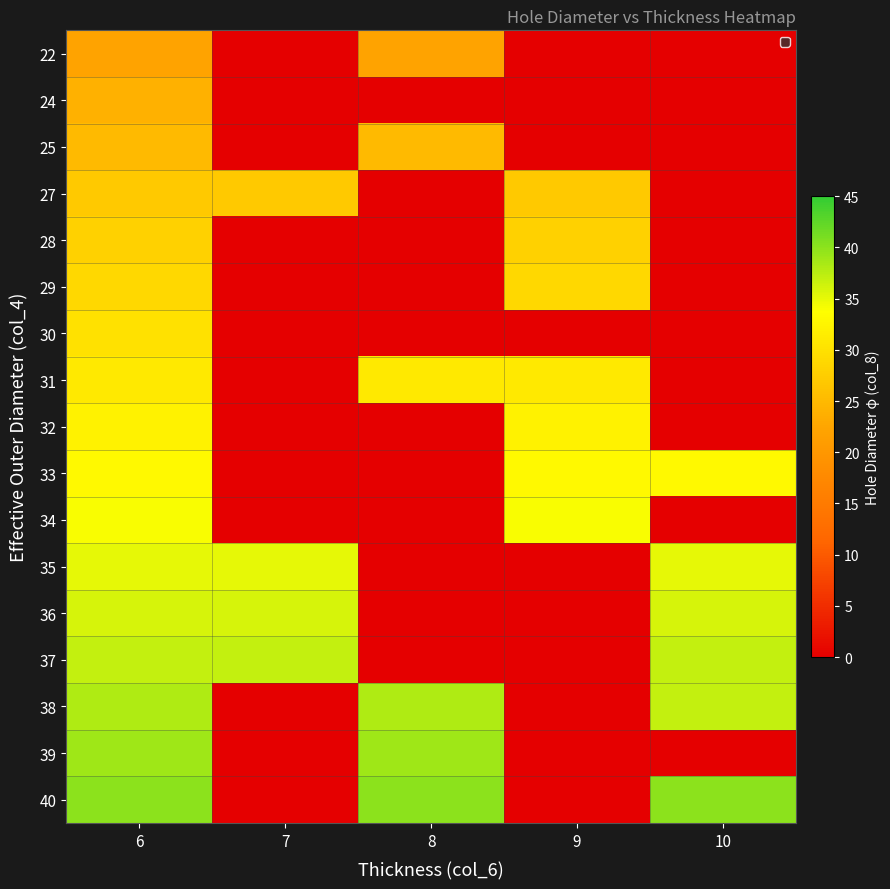

The 29 series shows 20 at 8. True or false?

False